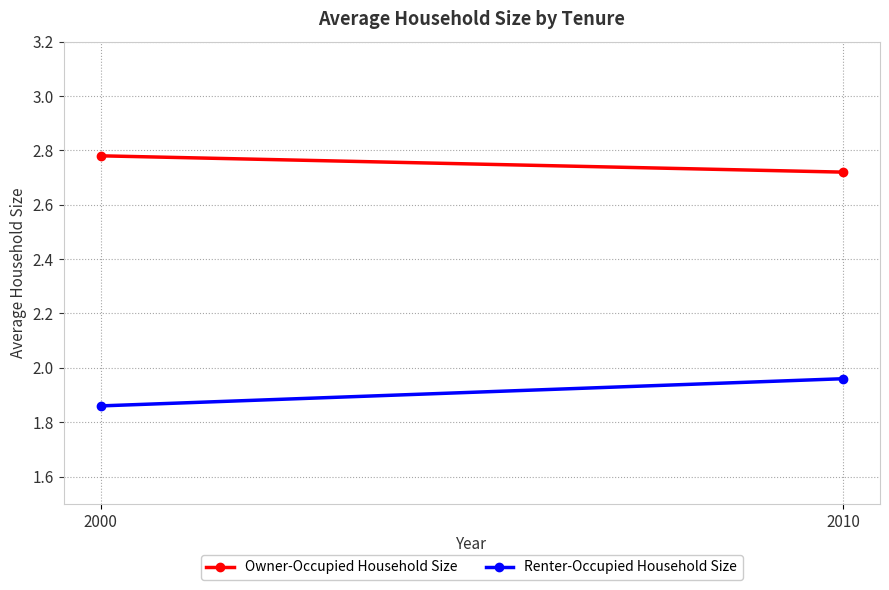

What is the average value of the Renter-Occupied Household Size series?

1.9